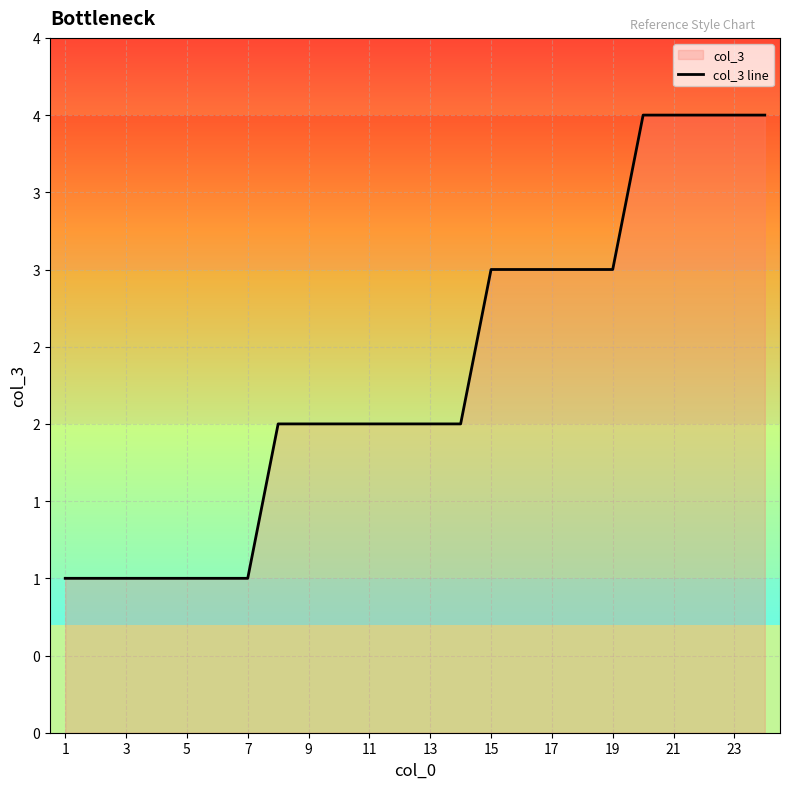

Does the chart display data point markers on the line(s)?

No